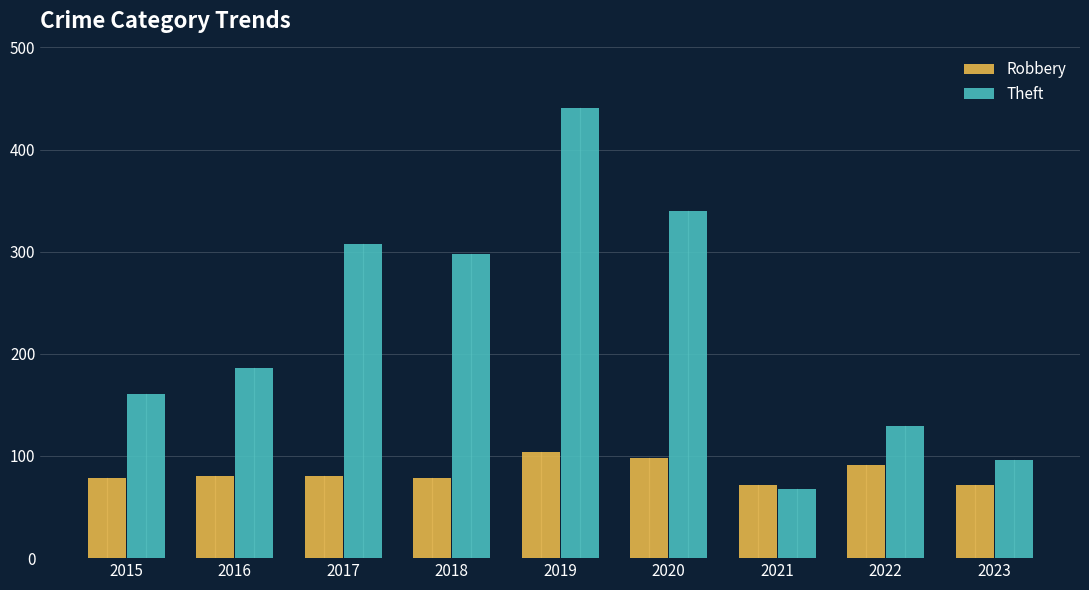

What value does the Theft series have at 2019, to the nearest 50?

450